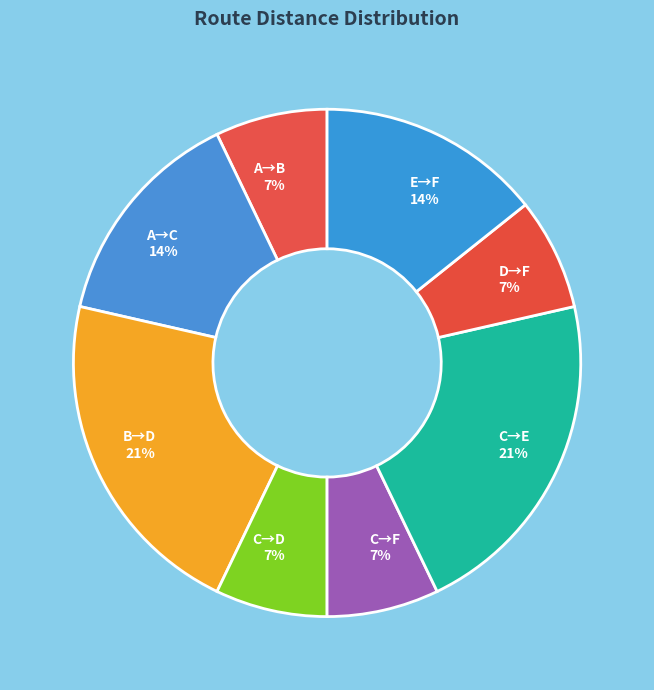

Is there a majority slice in this chart?

No